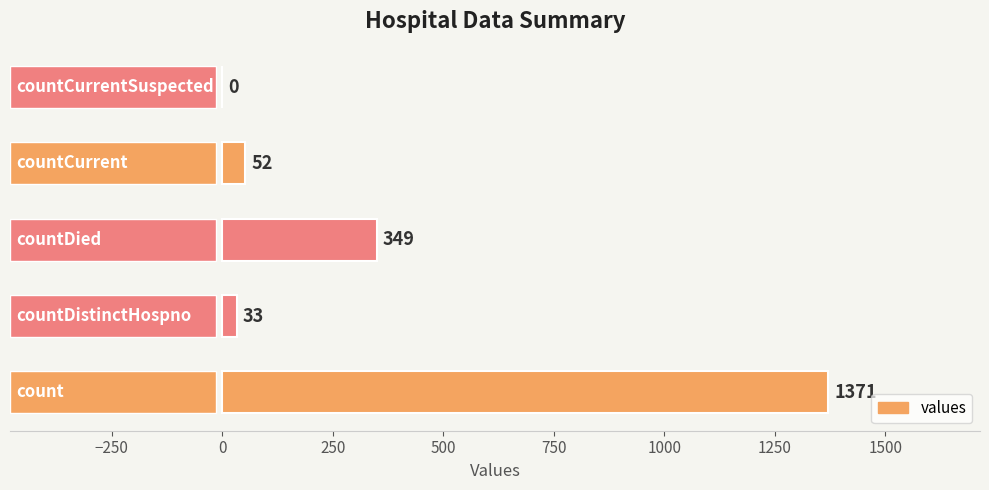

How many data points does each series have?

5